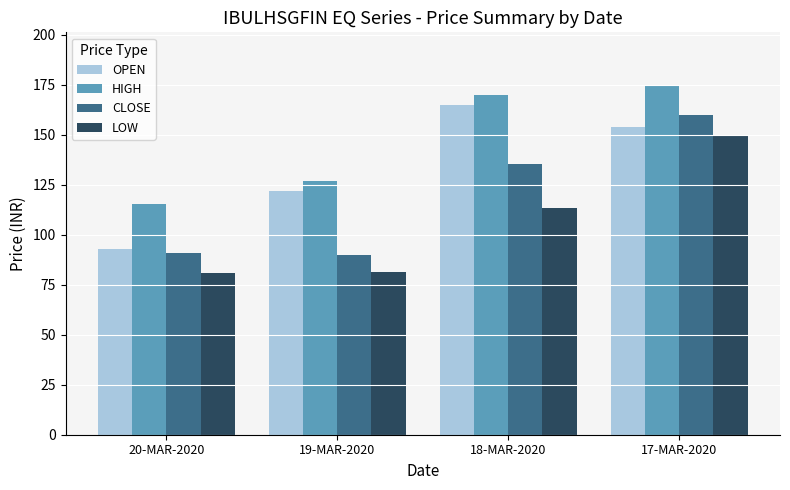

What is the maximum value for OPEN?

164.7